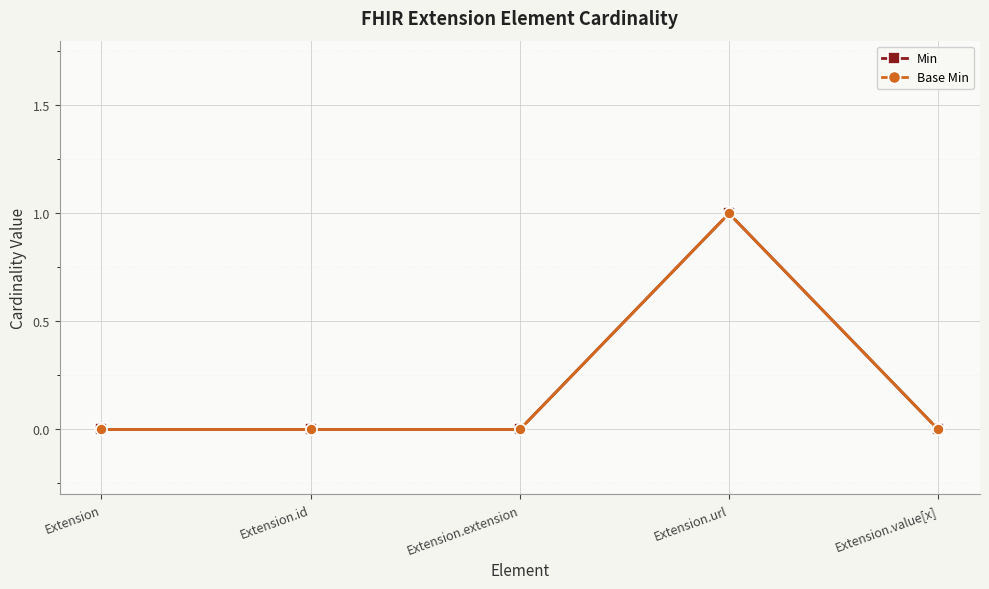

Which series changed the most between Extension.id and Extension.url?

Min